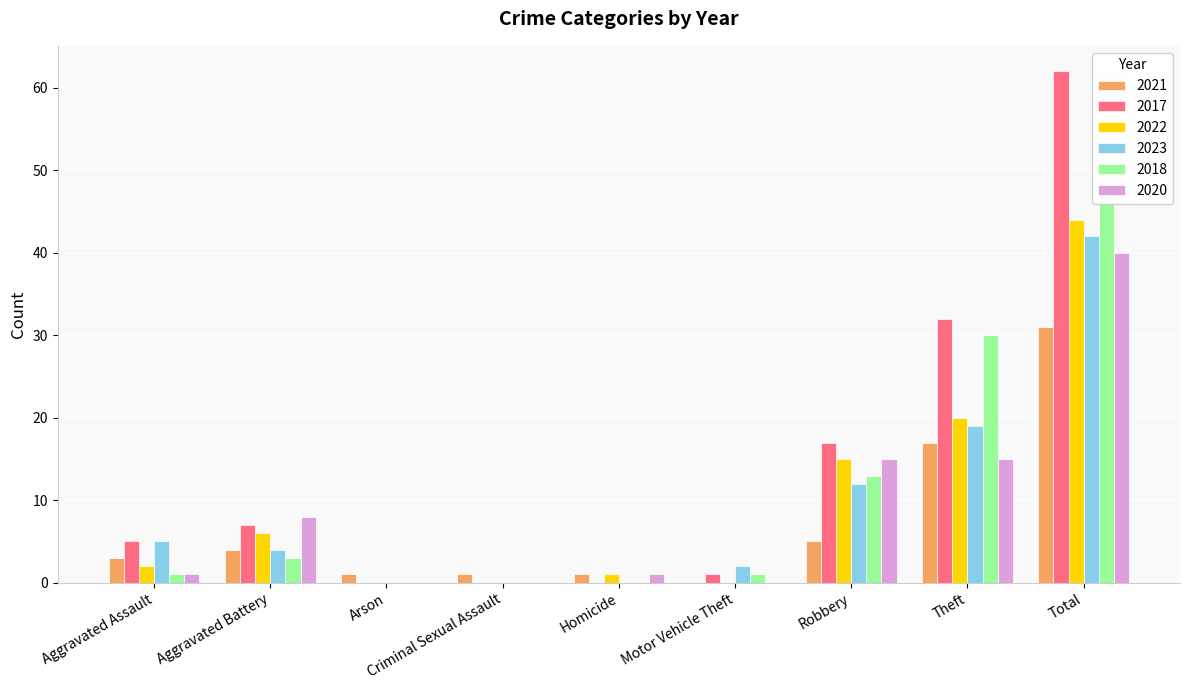

At which category does the chart reach its peak across all series?

Total